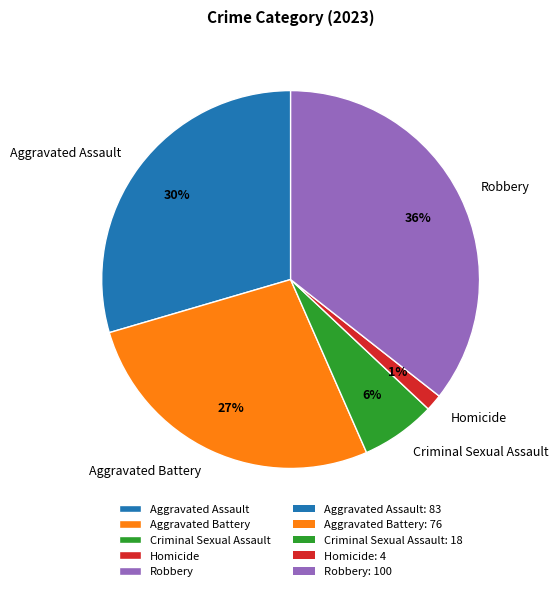

How many segments does this pie chart have?

5